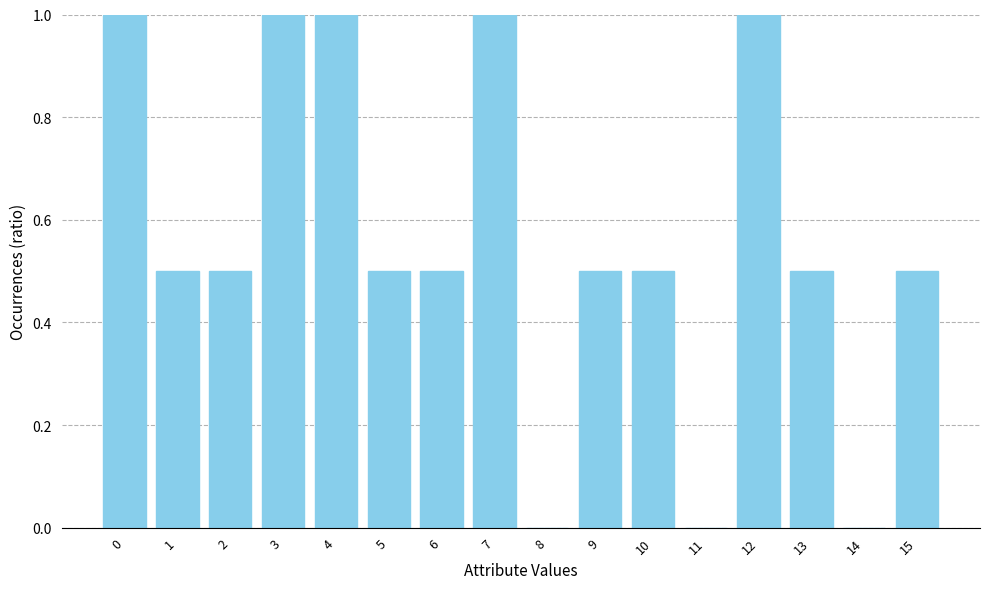

What is the change in value from 4 to 13?

-0.5